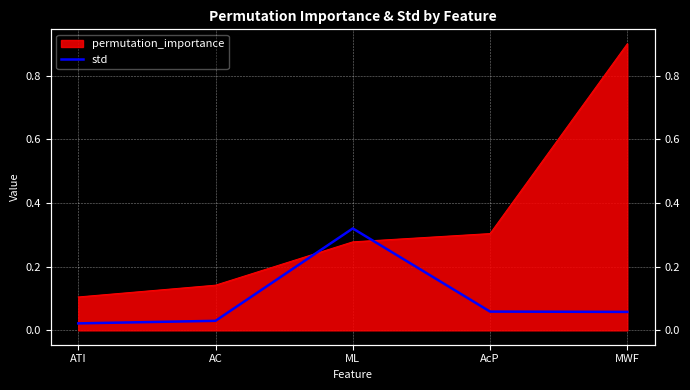

Reading left to right, what are all the values shown in this chart?

0.0	0.0	0.3	0.1	0.1